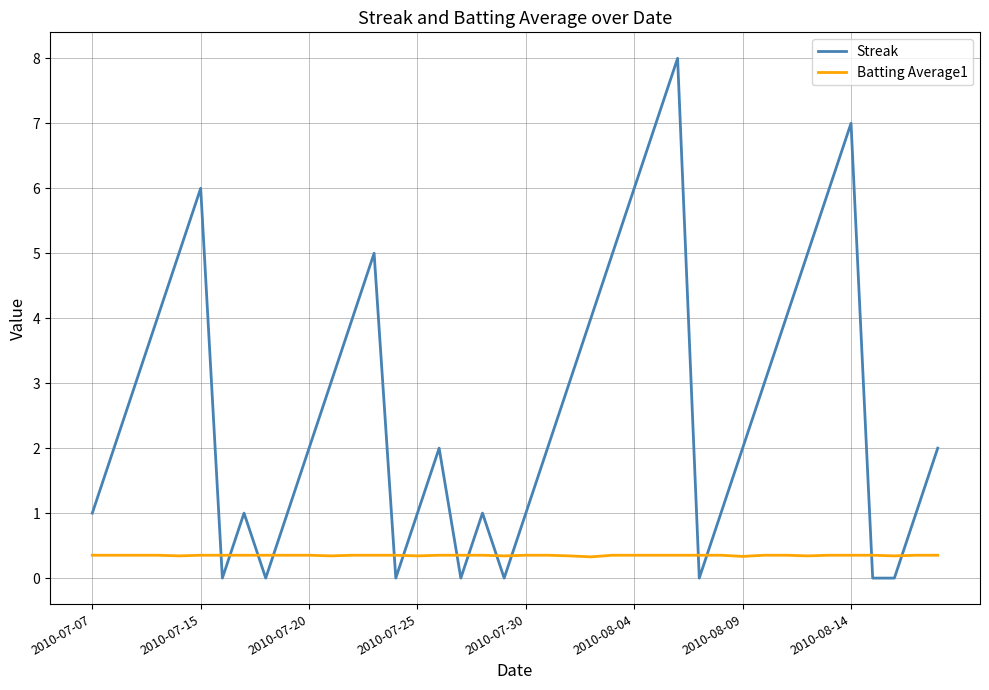

Which series has the largest total across all categories?

Streak